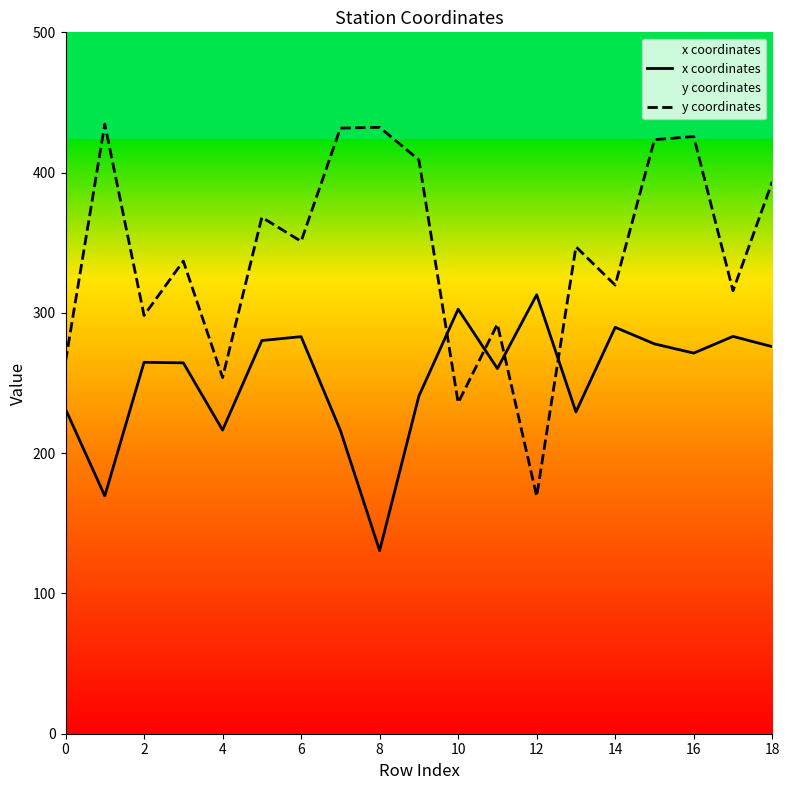

Does the chart have visible grid lines?

No